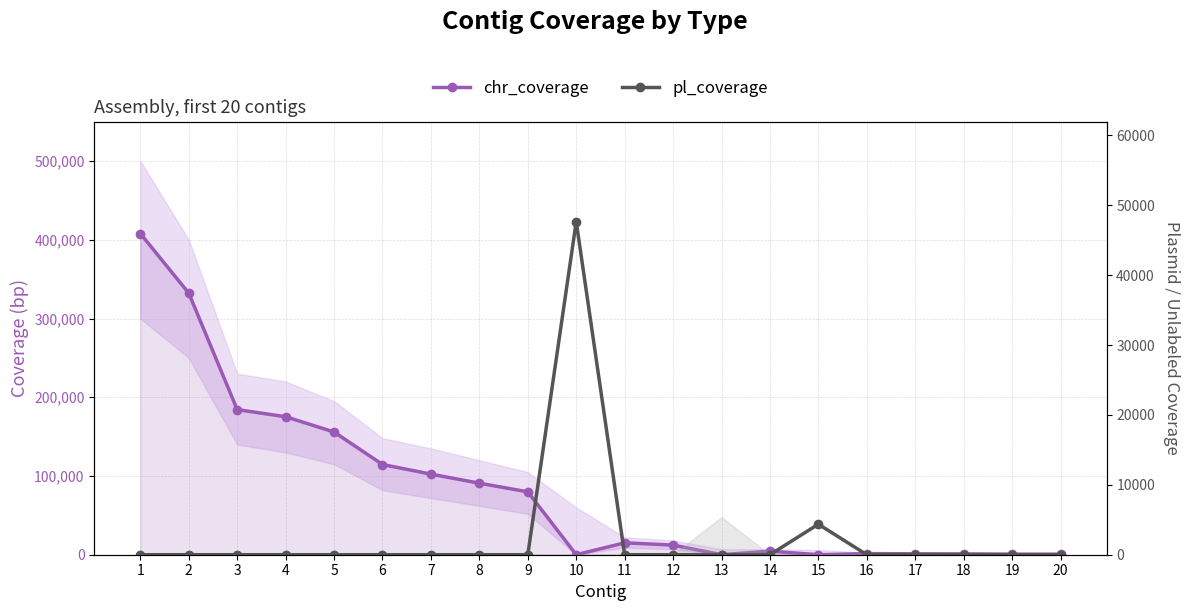

Which series has the largest total across all categories?

chr_coverage